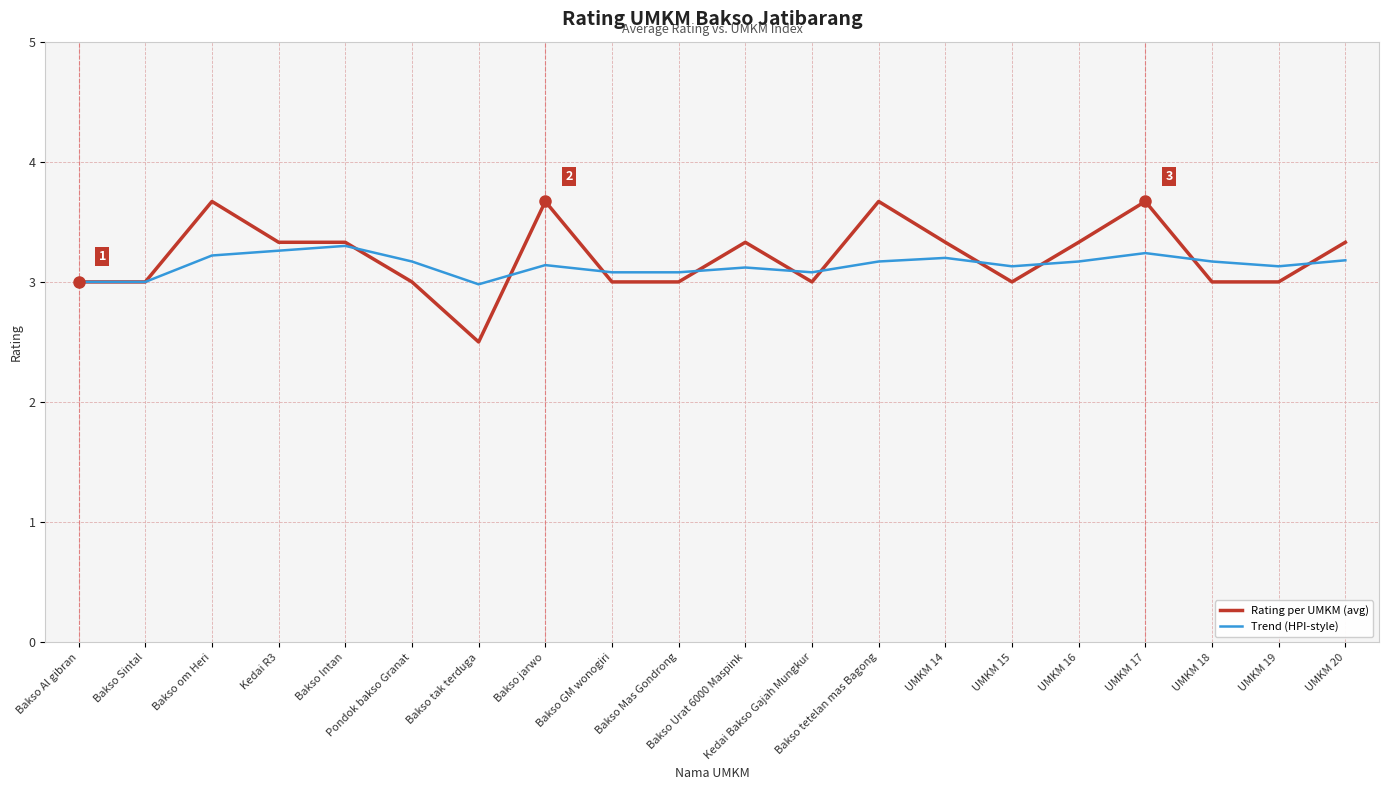

Rank the series by their maximum value, from lowest to highest.

Trend (HPI-style), Rating per UMKM (avg)